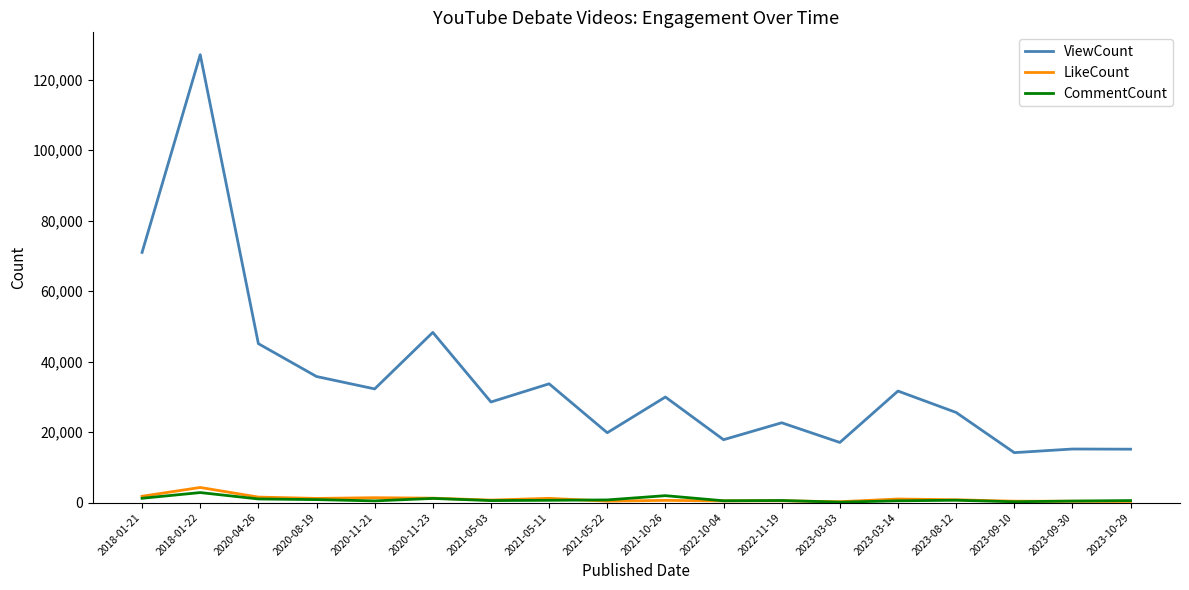

The CommentCount series shows 112 at 2023-03-03. True or false?

True